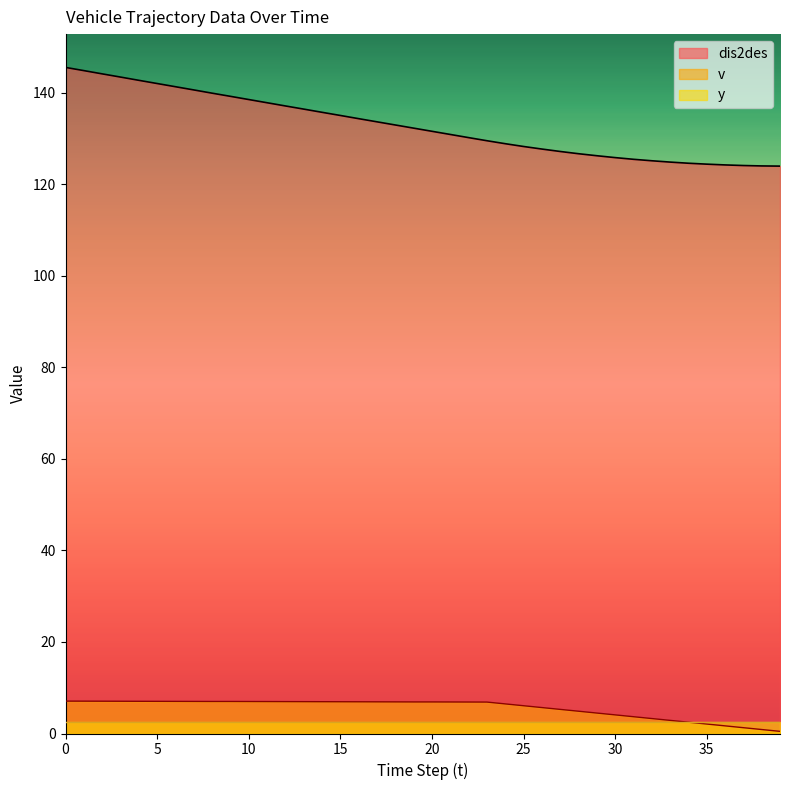

How many values in the v series exceed 6?

26